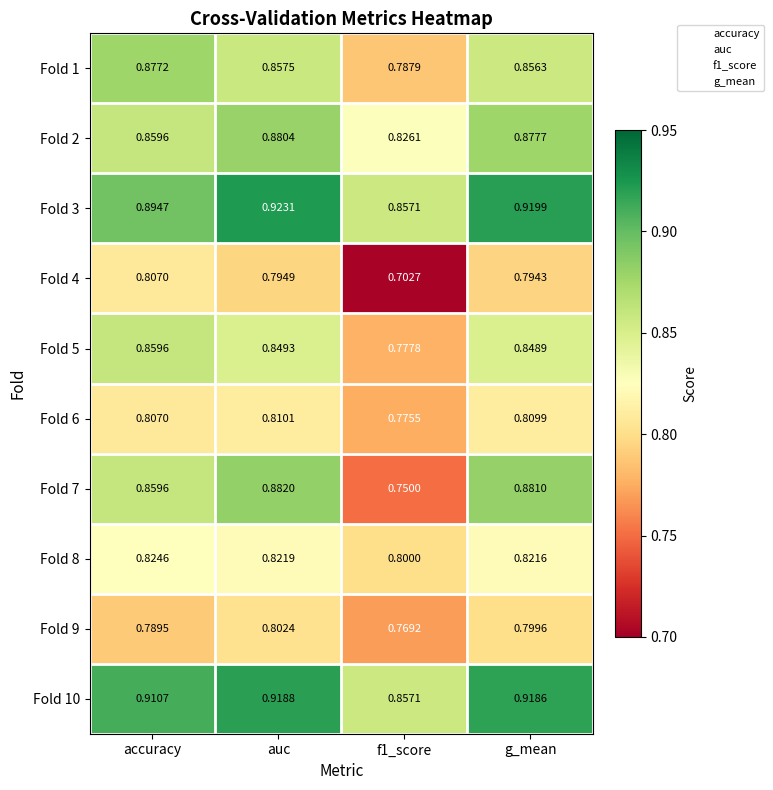

Count the number of categories in the chart.

4